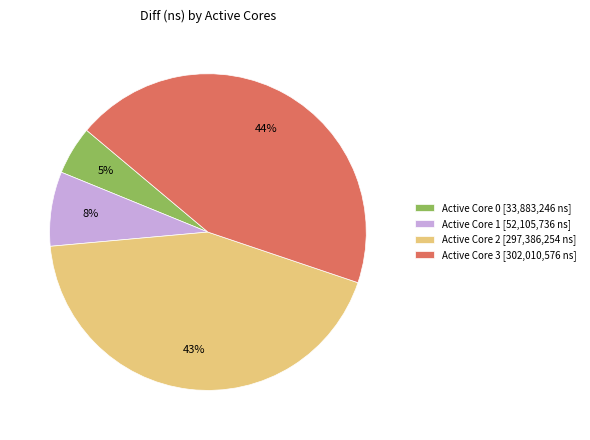

To the nearest percent, what is the average slice percentage?

25%